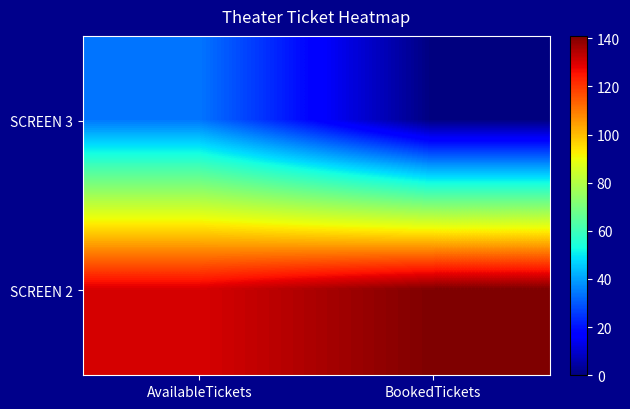

Between BookedTickets and AvailableTickets, which is larger?

AvailableTickets